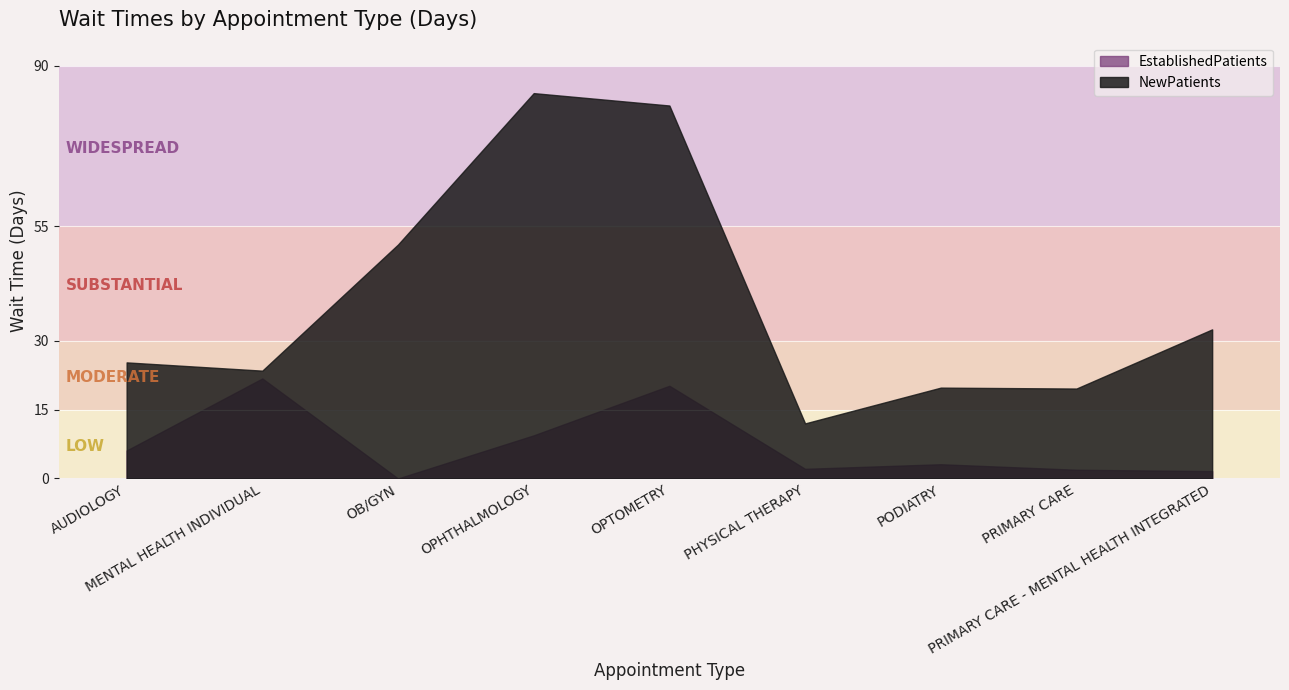

True or false: EstablishedPatients and NewPatients intersect in this chart.

False